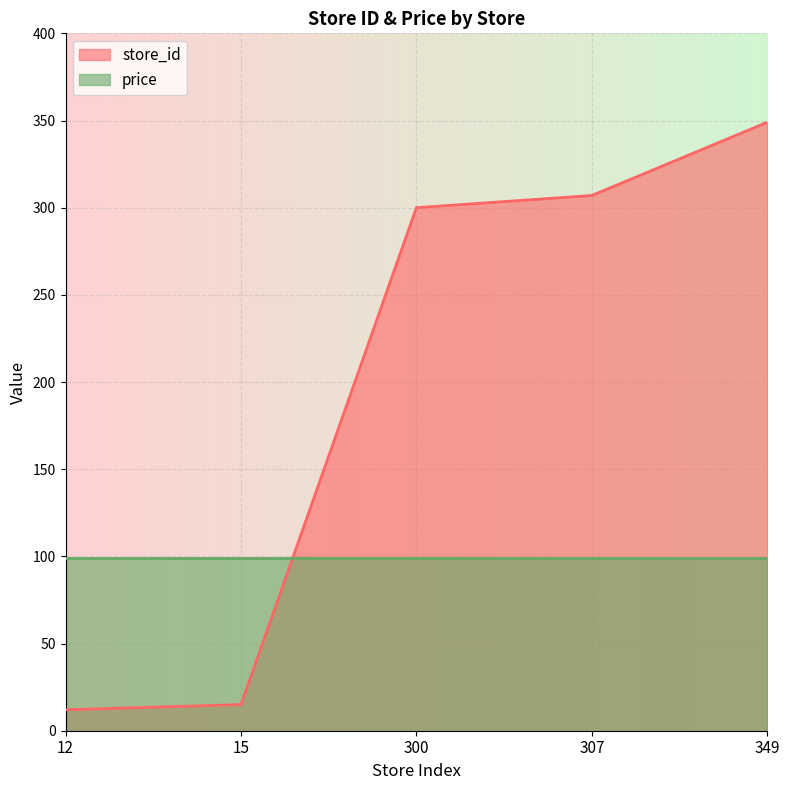

What is the difference between the maximum and second lowest values?

334